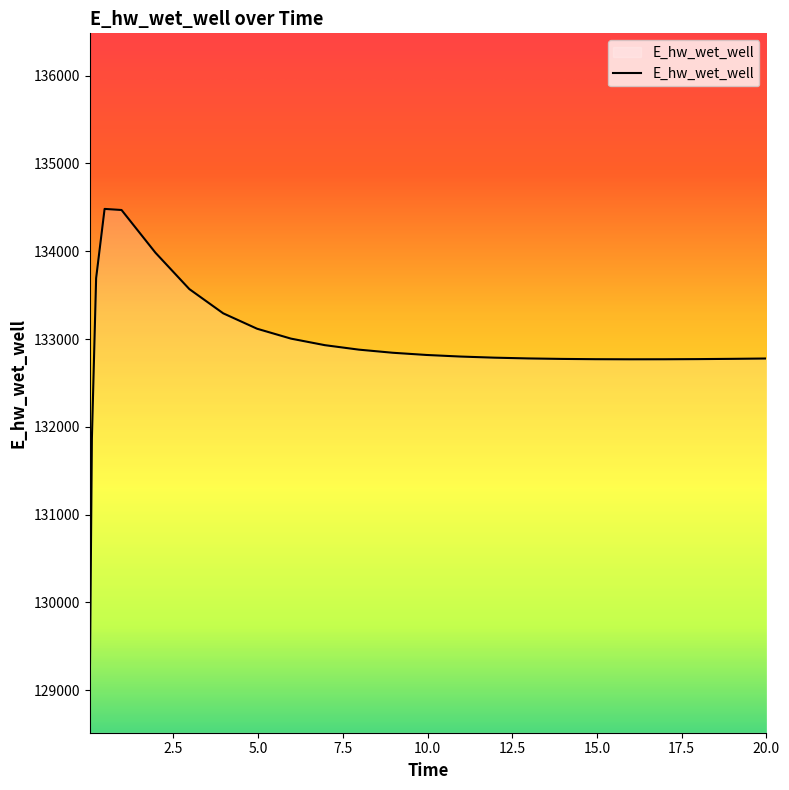

What is the difference between the maximum and minimum values?

5466.4